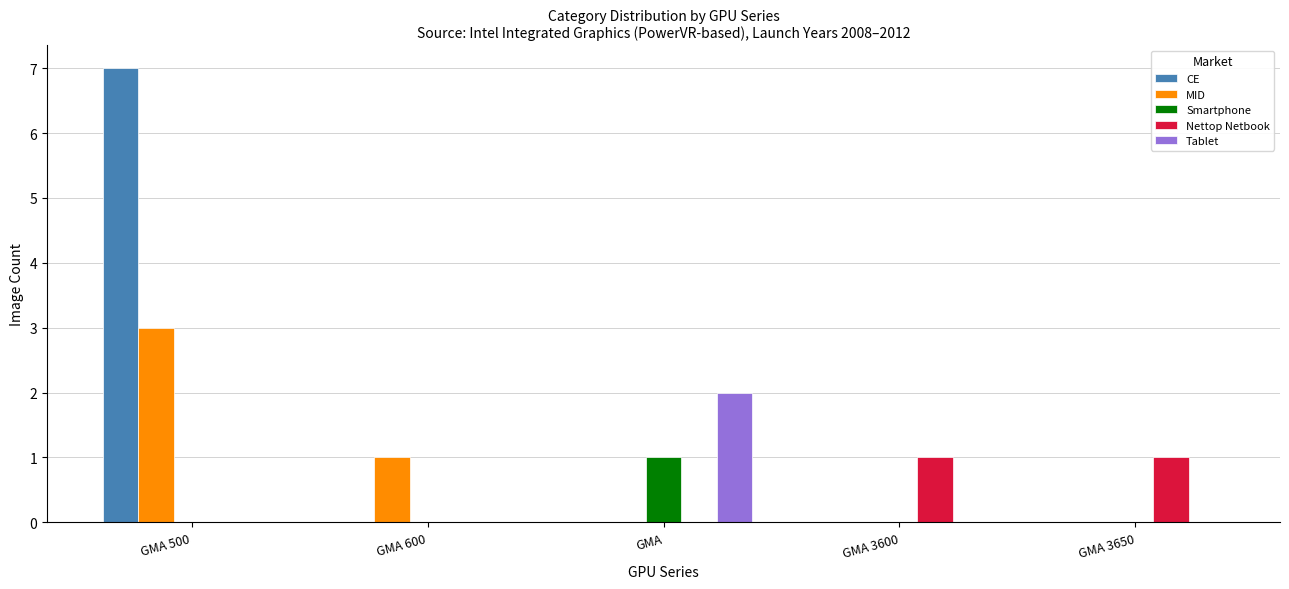

Which series has the largest range (max minus min)?

CE